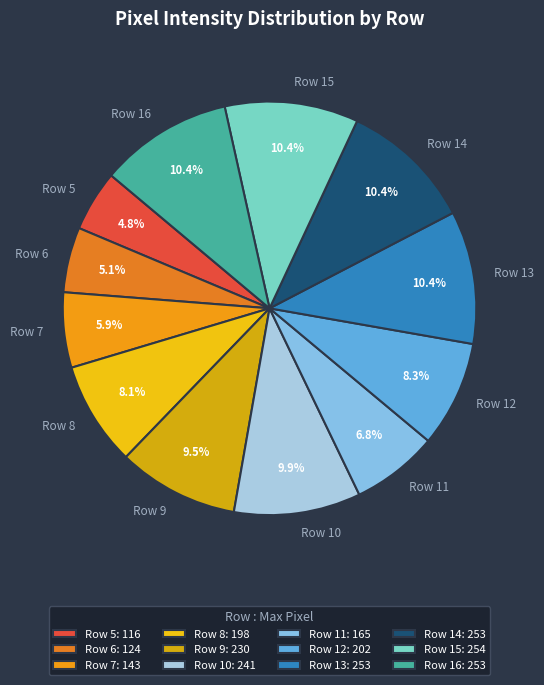

Approximately how many times larger is the value at Row 8 compared to Row 6?

1.6